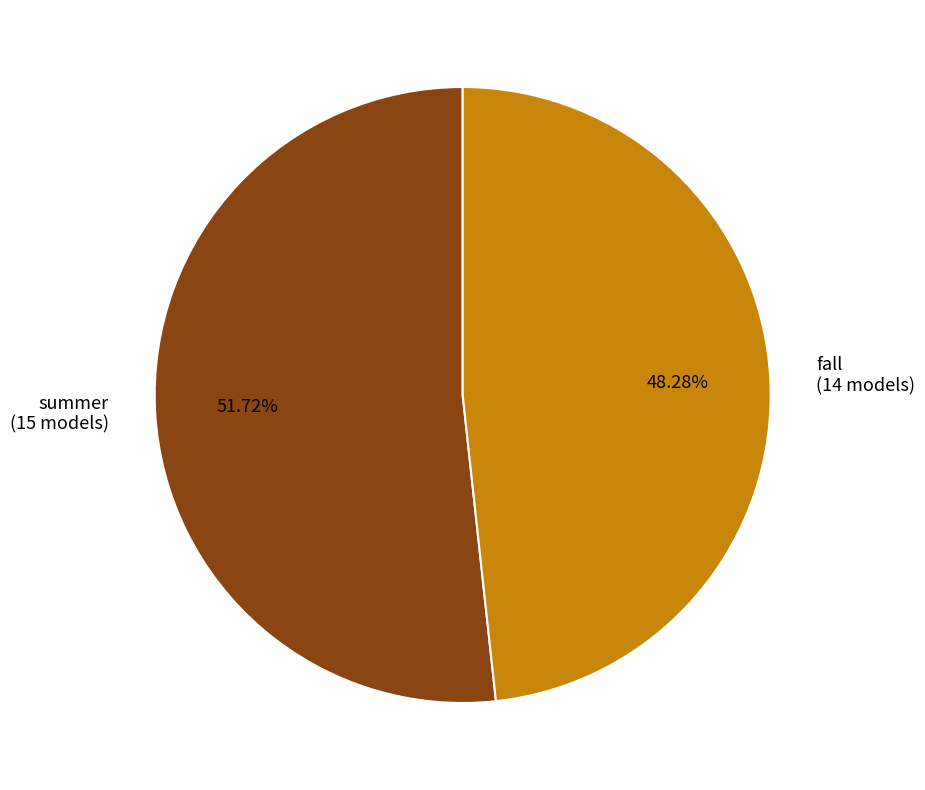

How much of the chart is everything except summer?

48.3%